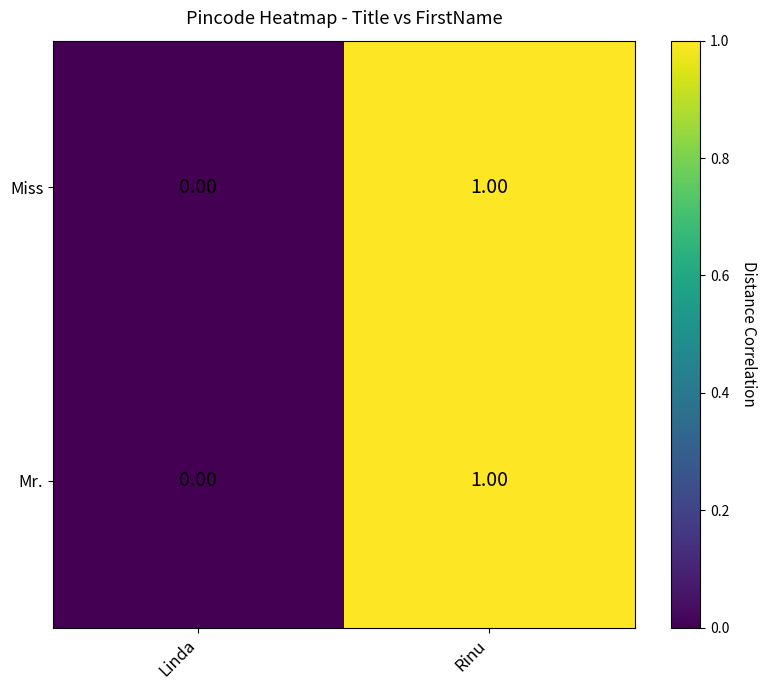

At which category is the sum across all series the highest?

Rinu